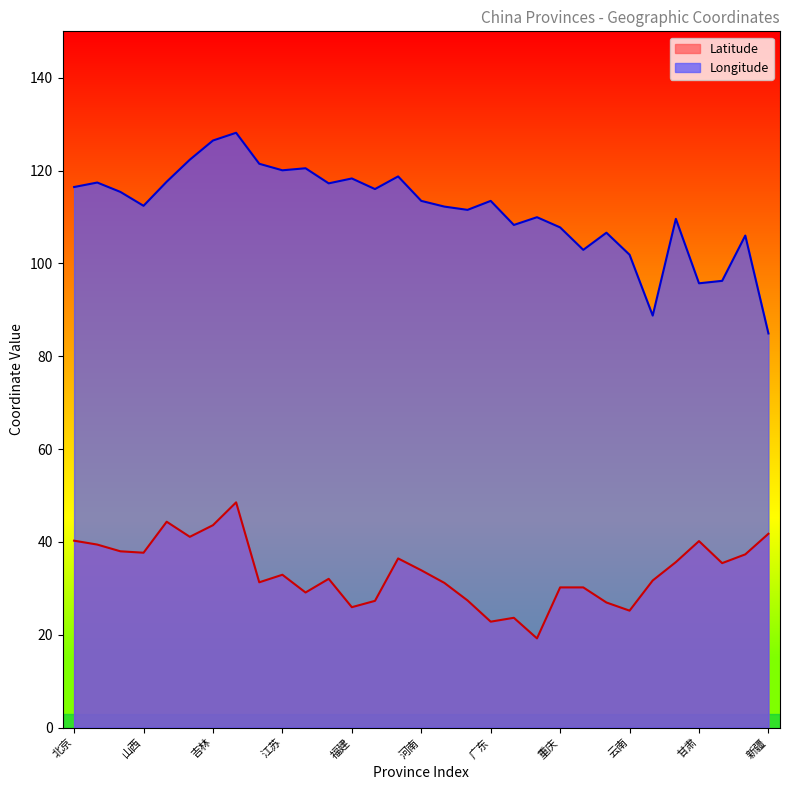

What position from the right is 云南?

7